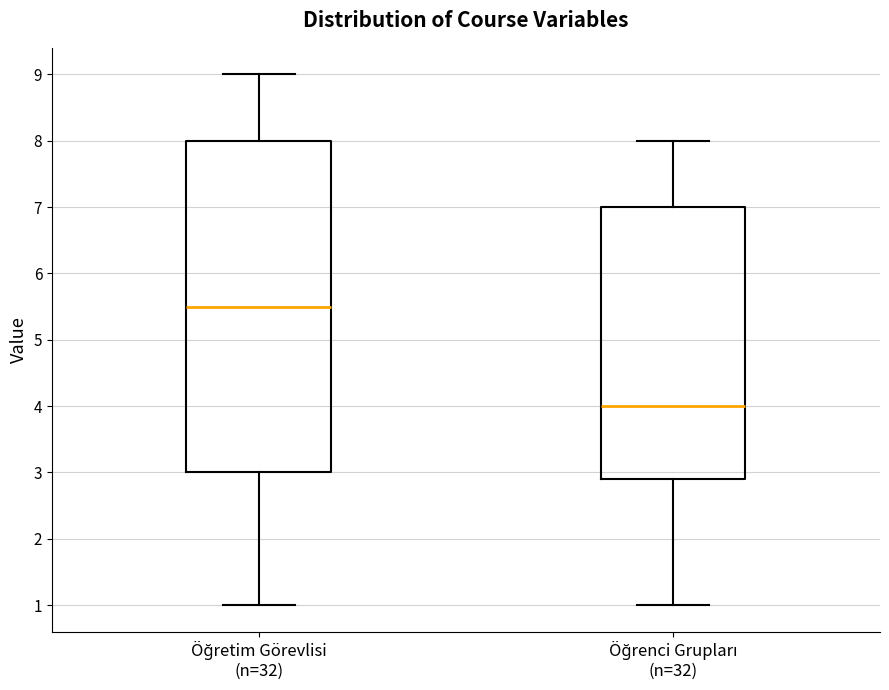

Reading left to right, read every box against the y-axis: the position of its median line, the range the box covers, and the ends of its whiskers. The values are not printed on the chart, so give them approximately, as read against the axis.

Öğretim Görevlisi (n=32): median 5.5, box 3.0 to 8.0, whiskers 1.0 to 9.0
Öğrenci Grupları (n=32): median 4.0, box 2.9 to 7.0, whiskers 1.0 to 8.0